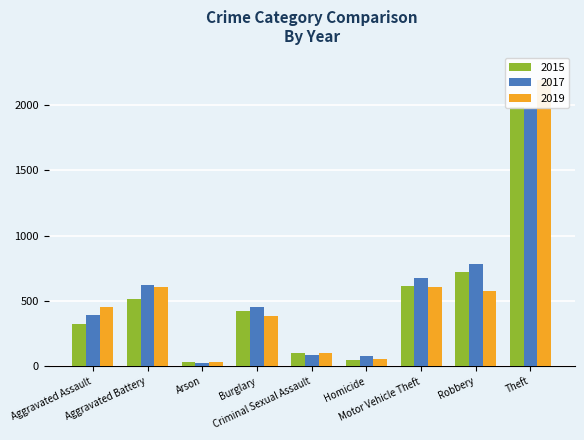

How many categories are shown in the chart?

9